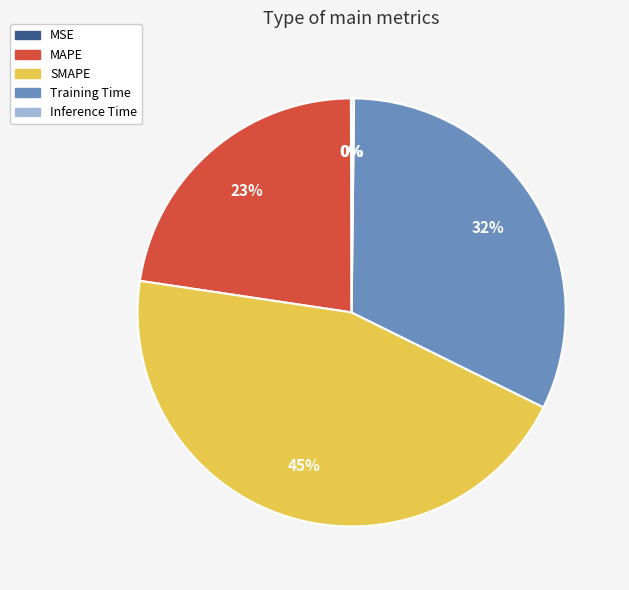

What percentage is the SMAPE slice, to the nearest percent?

45%